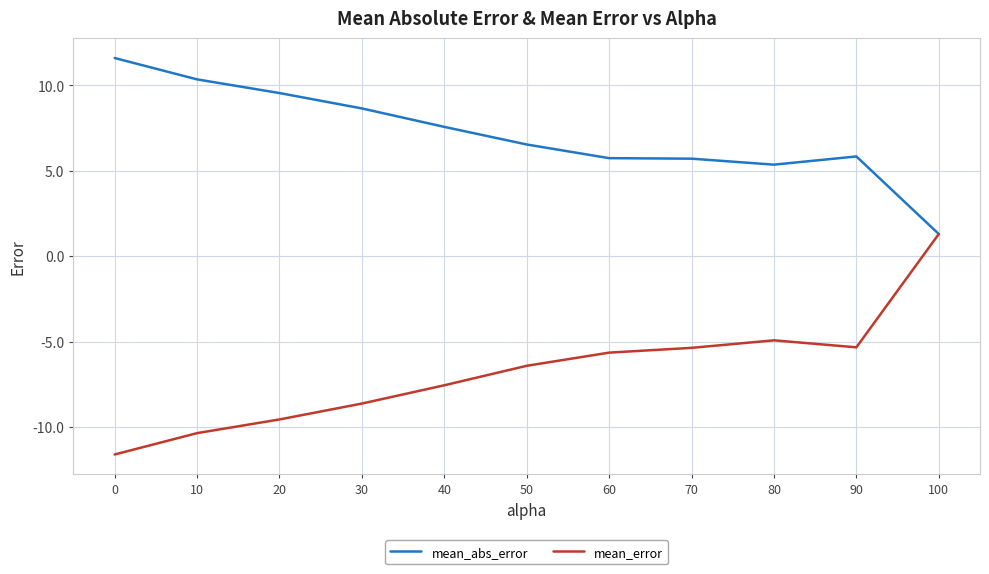

What is the sum of the mean_abs_error values at 10 and 100?

11.7